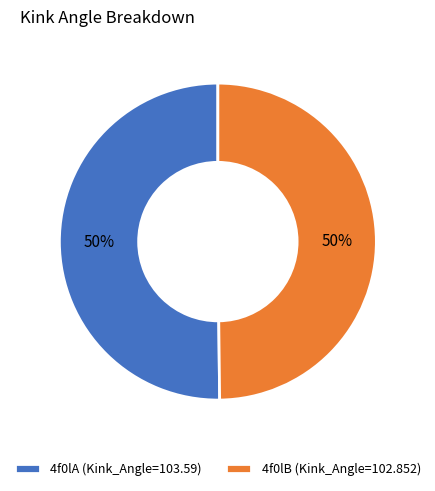

Combined, do 4f0lA (Kink_Angle=103.59) and 4f0lB (Kink_Angle=102.852) account for over 50%?

Yes